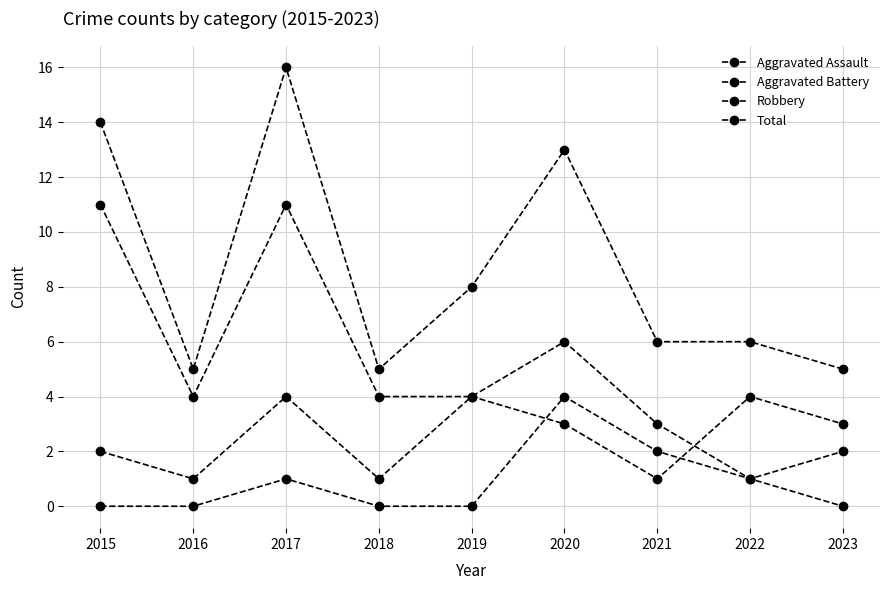

Does the chart have visible grid lines?

Yes